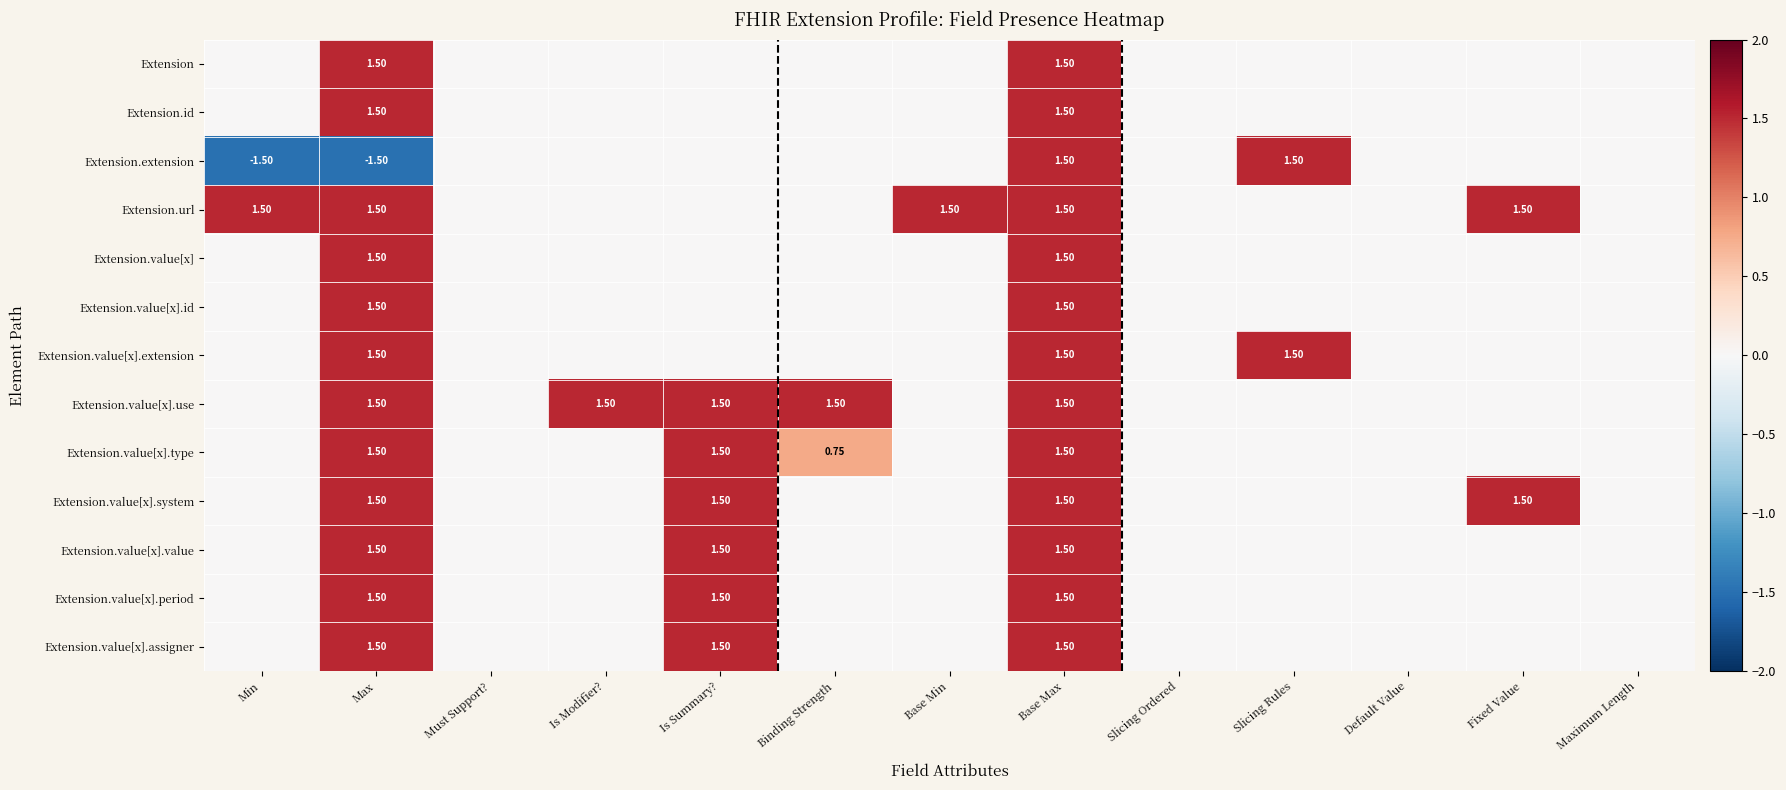

What is the highest value of the Extension.value[x].system series?

1.5